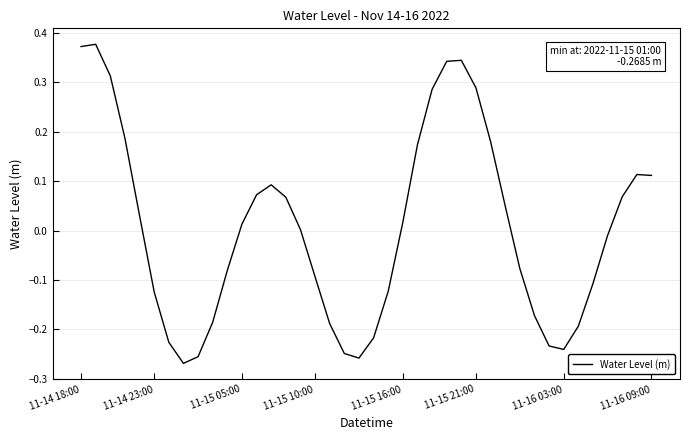

What is the difference between the maximum and minimum values?

0.6